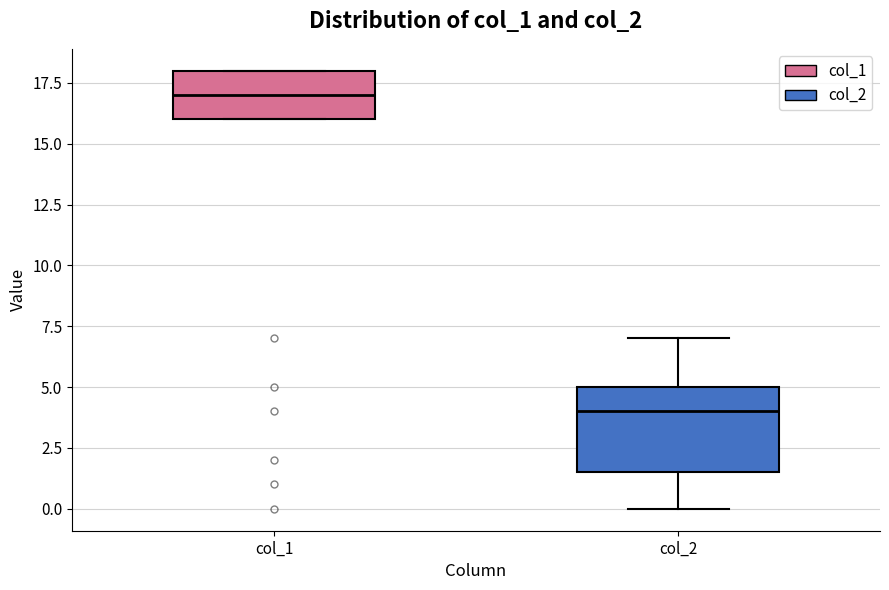

Reading left to right, transcribe this box plot: for each box, give where its median line is, the range the box spans, and where its two whiskers end, as read against the y-axis. The values are not printed on the chart, so give them approximately, as read against the axis.

col_1: median 17.0, box 16.0 to 18.0, whiskers 16.0 to 18.0
col_2: median 4.0, box 1.5 to 5.0, whiskers 0.0 to 7.0